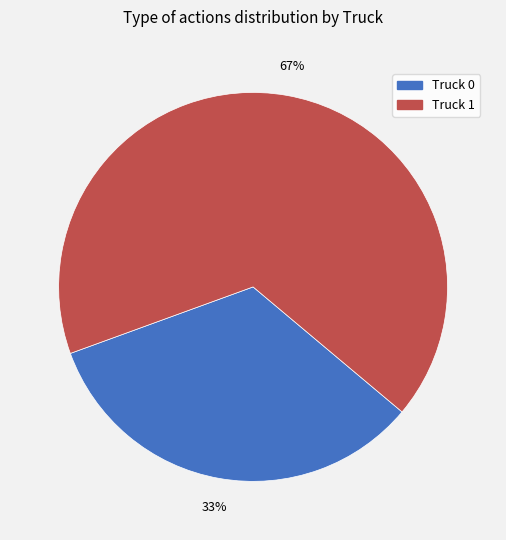

The Truck 1 slice represents 53% of the pie. True or false?

False